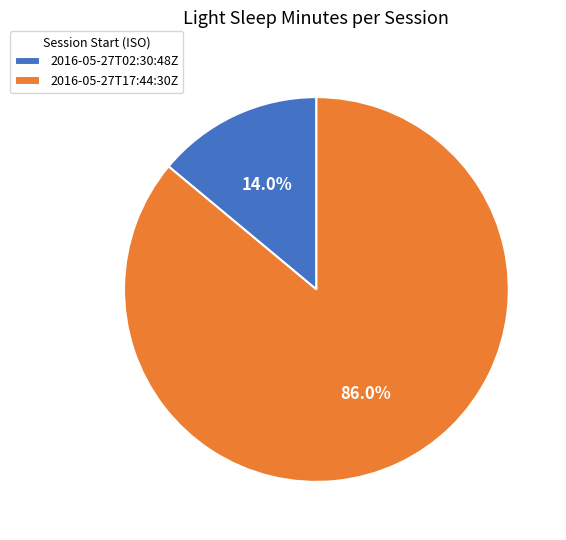

Which has a higher value, 2016-05-27T02:30:48Z or 2016-05-27T17:44:30Z?

2016-05-27T17:44:30Z